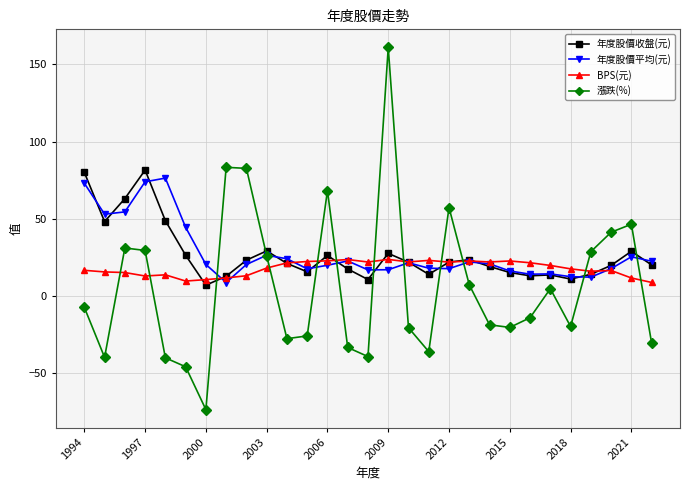

Which series has the widest spread of values?

漲跌(%)